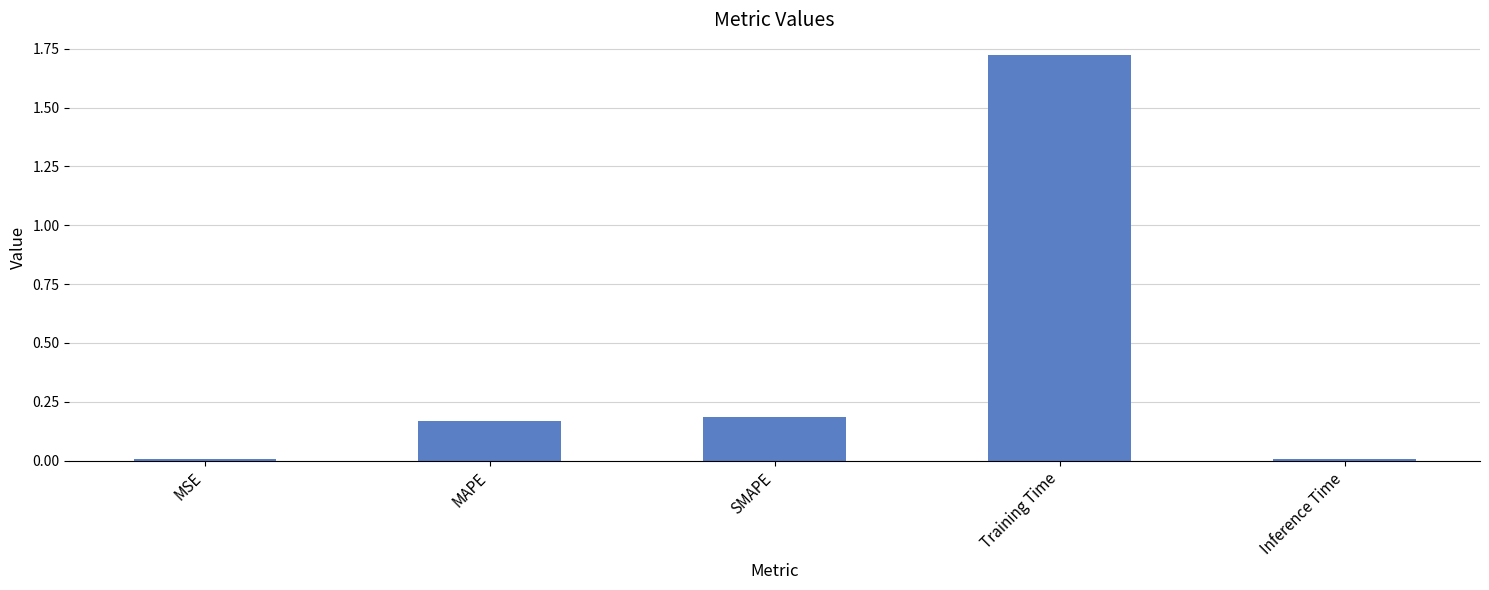

How many bars are there in total?

5